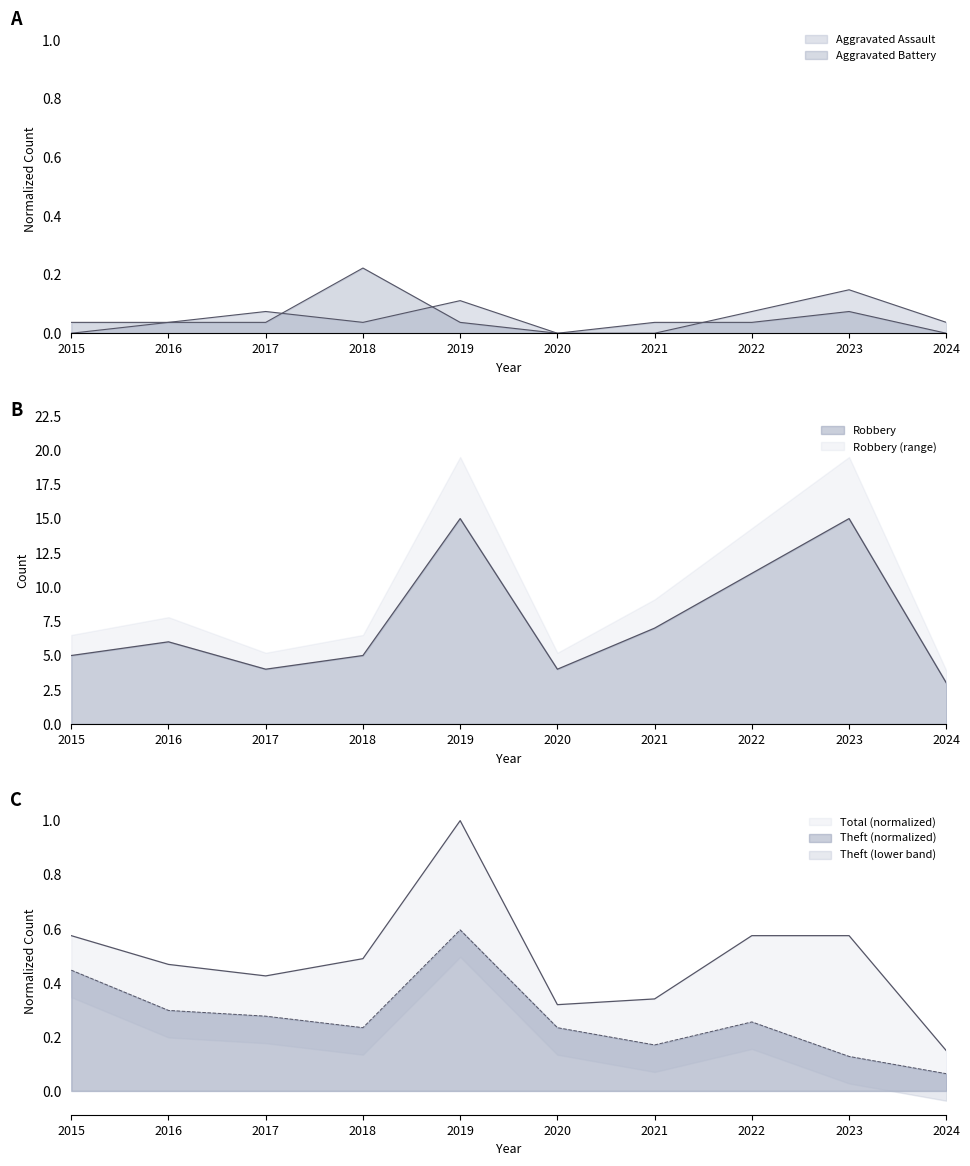

True or false: Aggravated Assault has more than 0 interior local peaks.

True